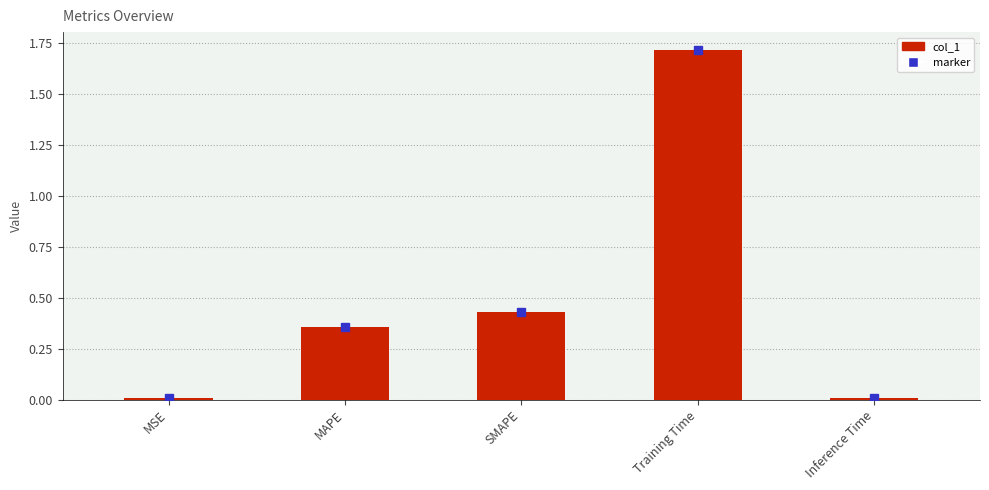

Which label corresponds to the largest value in the chart?

Training Time